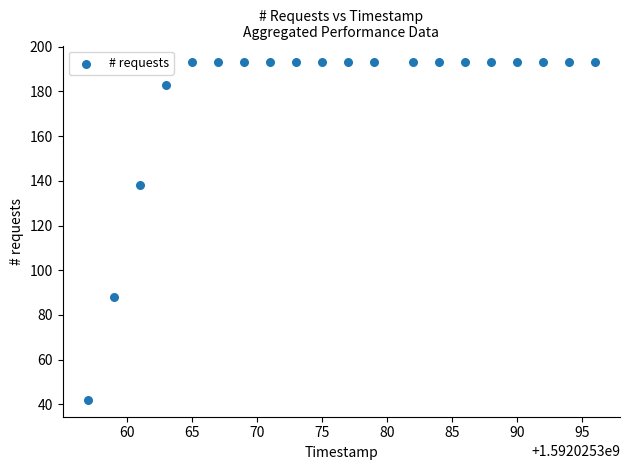

What Y value in the scatter plot is closest to 117?

138